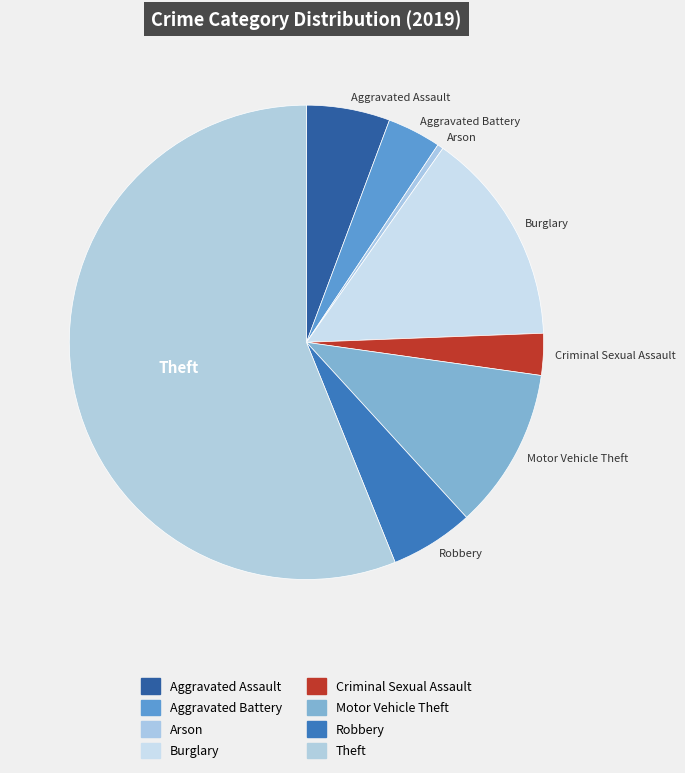

Combined, do Theft and Burglary account for over 50%?

Yes